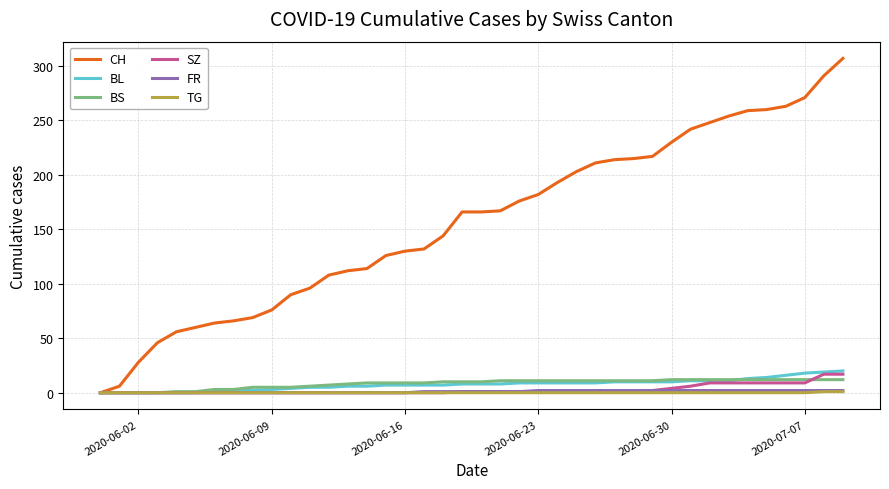

Which series has the largest total across all categories?

CH